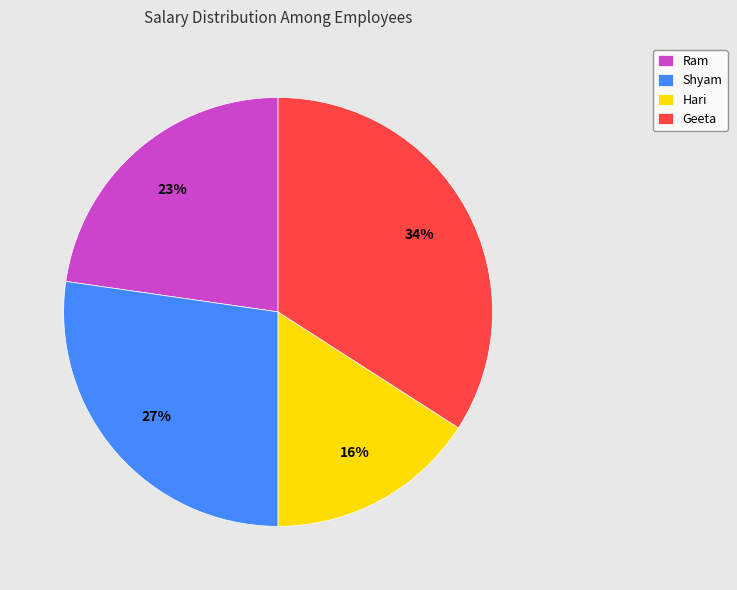

What is the smallest slice in the pie chart?

Hari